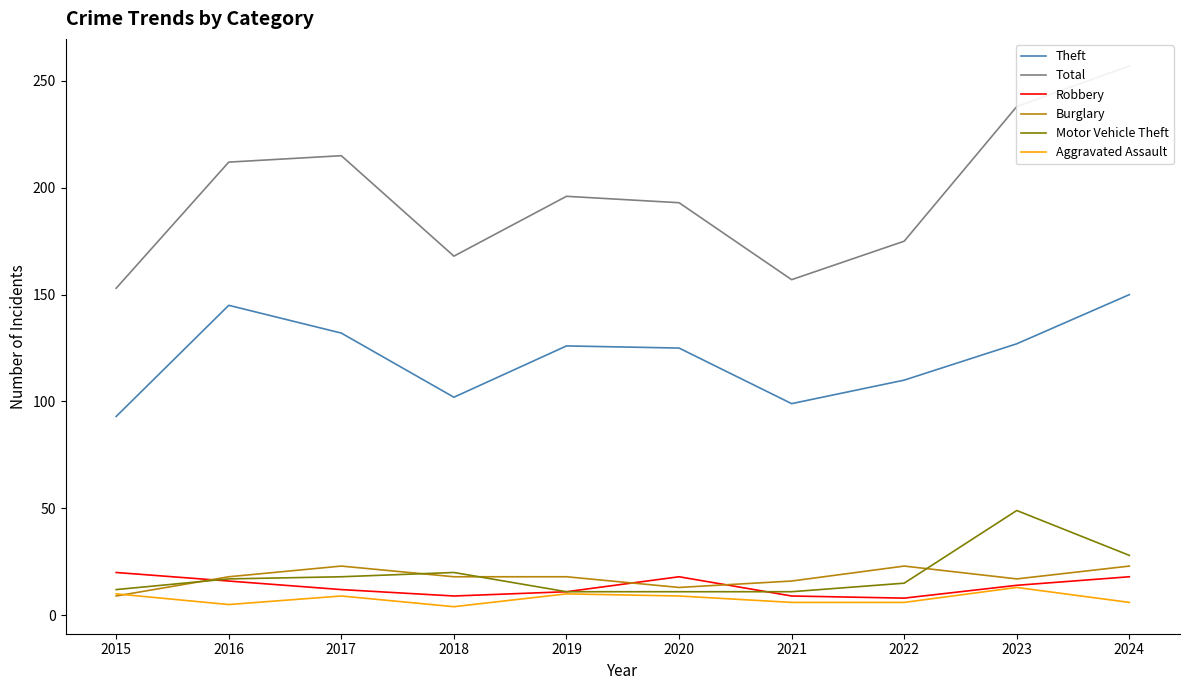

Reading right to left, what are all the values shown in this chart?

Theft: 150	127	110	99	125	126	102	132	145	93
Total: 257	238	175	157	193	196	168	215	212	153
Robbery: 18	14	8	9	18	11	9	12	16	20
Burglary: 23	17	23	16	13	18	18	23	18	9
Motor Vehicle Theft: 28	49	15	11	11	11	20	18	17	12
Aggravated Assault: 6	13	6	6	9	10	4	9	5	10